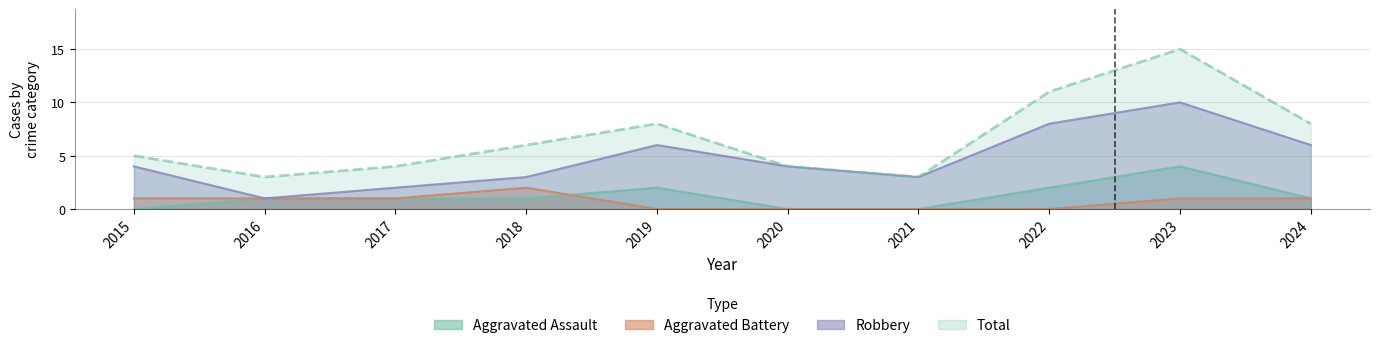

What is the value of the Aggravated Battery point at the 4th from the left?

2